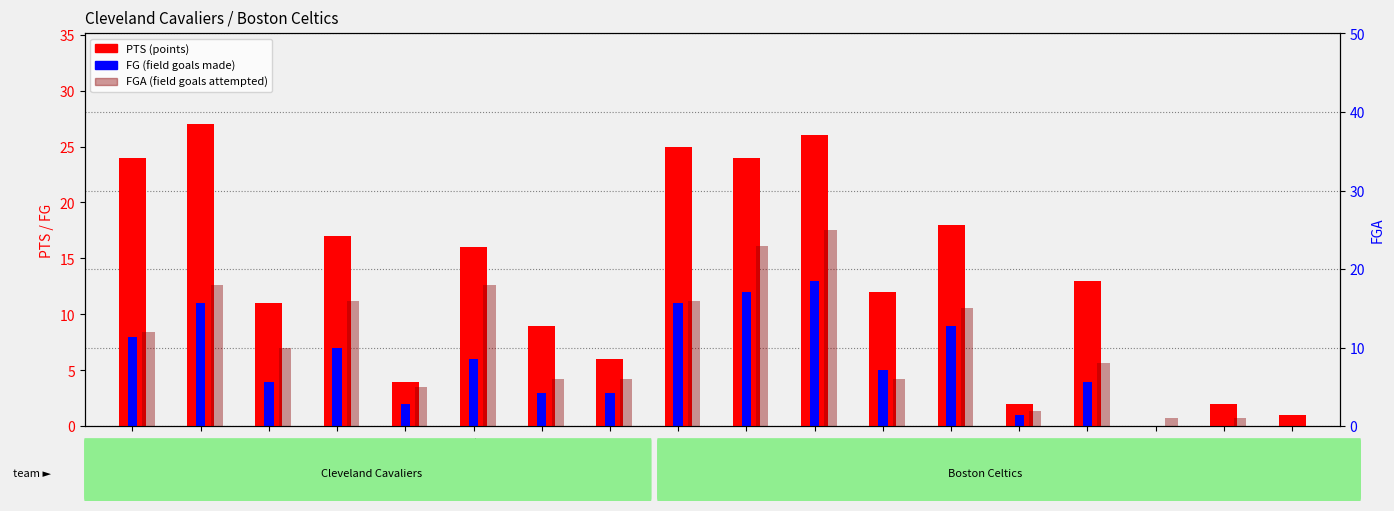

Reading right to left, transcribe all the data shown in this chart.

PTS (points): smithch02=1	smithmi01=2	baglejo01=0	gamblke01=13	kleinjo01=2	parisro01=18	johnsde01=12	lewisre01=26	mchalke01=24	birdla01=25	rollitr01=6	kerrst01=9	williho01=16	bennewi01=4	daughbr01=17	nancela01=11	ehlocr01=27	pricema01=24
FG (field goals): smithch02=0	smithmi01=0	baglejo01=0	gamblke01=4	kleinjo01=1	parisro01=9	johnsde01=5	lewisre01=13	mchalke01=12	birdla01=11	rollitr01=3	kerrst01=3	williho01=6	bennewi01=2	daughbr01=7	nancela01=4	ehlocr01=11	pricema01=8
FGA: smithch02=0	smithmi01=1	baglejo01=1	gamblke01=8	kleinjo01=2	parisro01=15	johnsde01=6	lewisre01=25	mchalke01=23	birdla01=16	rollitr01=6	kerrst01=6	williho01=18	bennewi01=5	daughbr01=16	nancela01=10	ehlocr01=18	pricema01=12